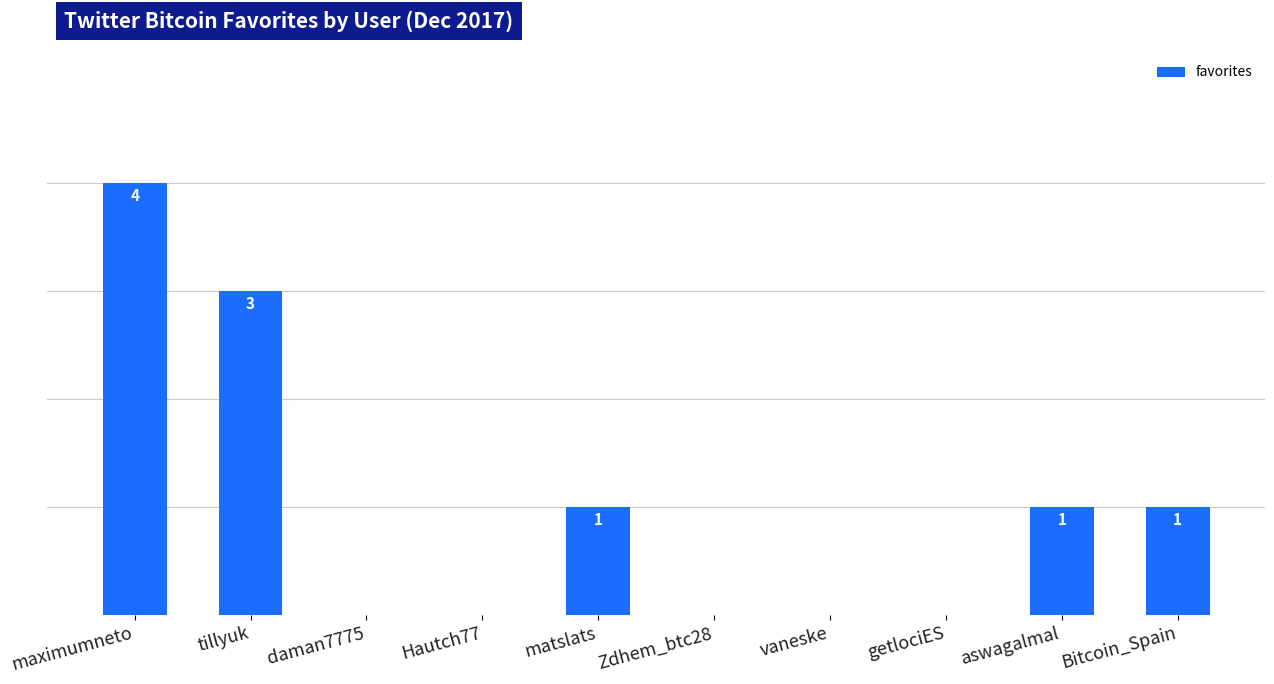

Which has a higher value, tillyuk or daman7775?

tillyuk